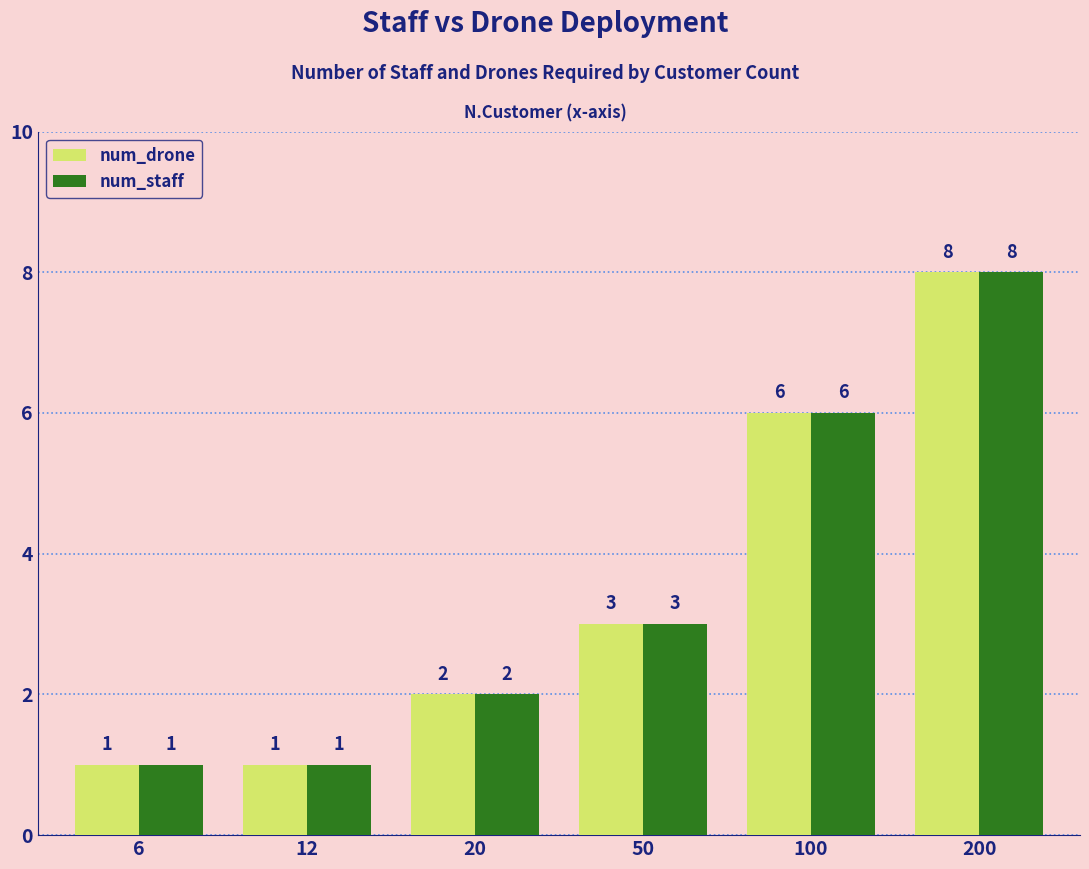

Reading left to right, what are all the values shown in this chart?

num_drone: 6=1	12=1	20=2	50=3	100=6	200=8
num_staff: 6=1	12=1	20=2	50=3	100=6	200=8